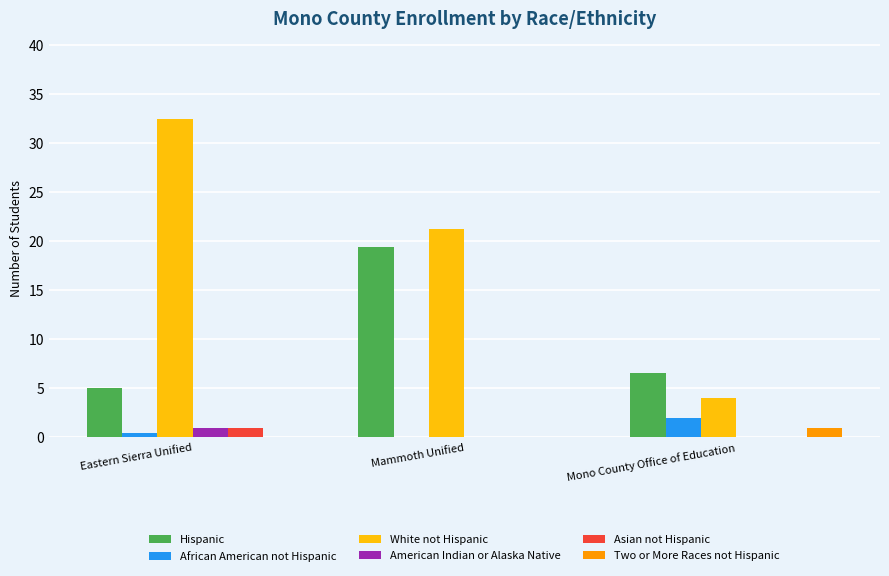

At which label does White not Hispanic reach its peak?

Eastern Sierra Unified